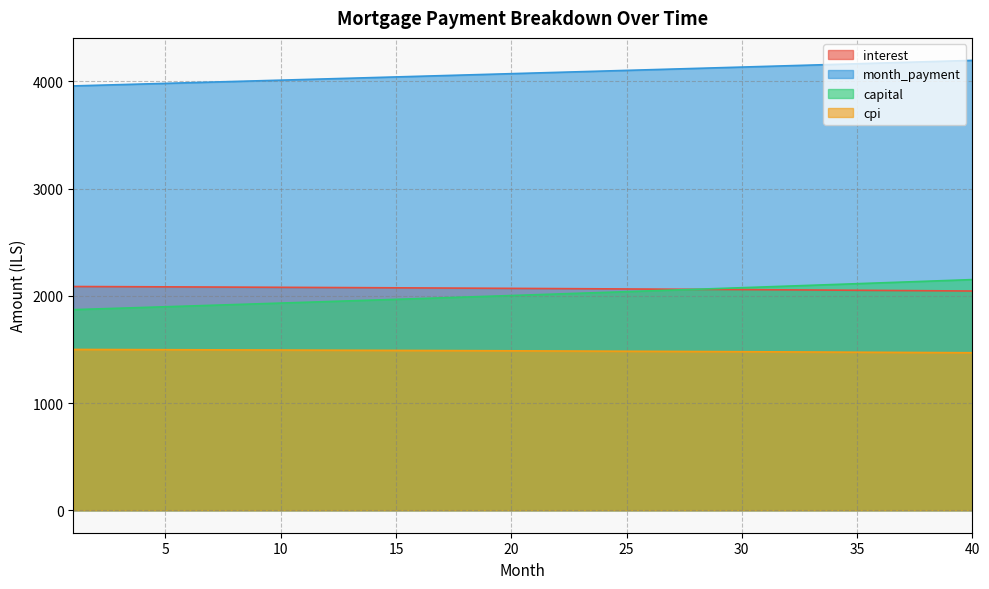

Does the chart have visible grid lines?

Yes